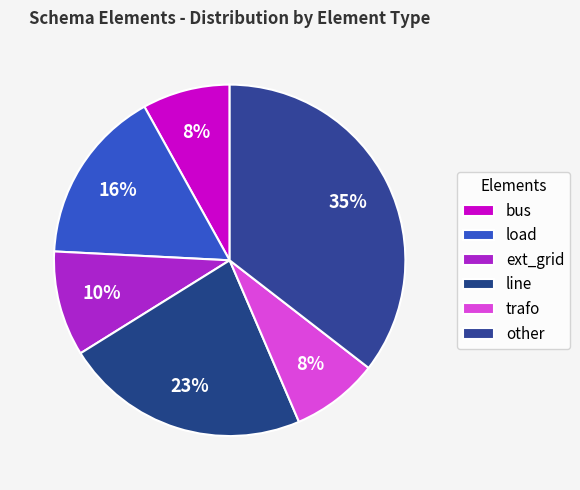

Is there a majority slice in this chart?

No